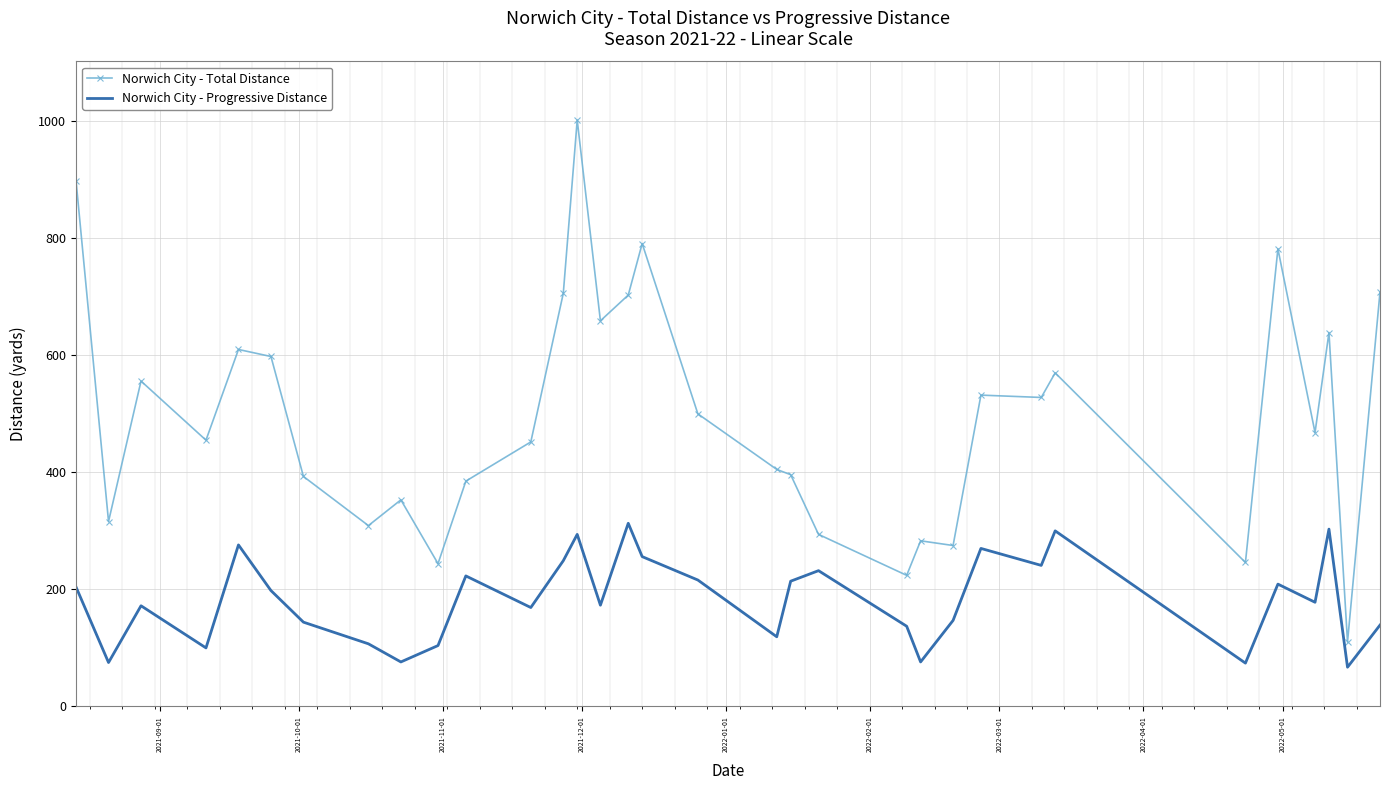

True or false: Norwich City - Total Distance and Norwich City - Progressive Distance intersect in this chart.

False